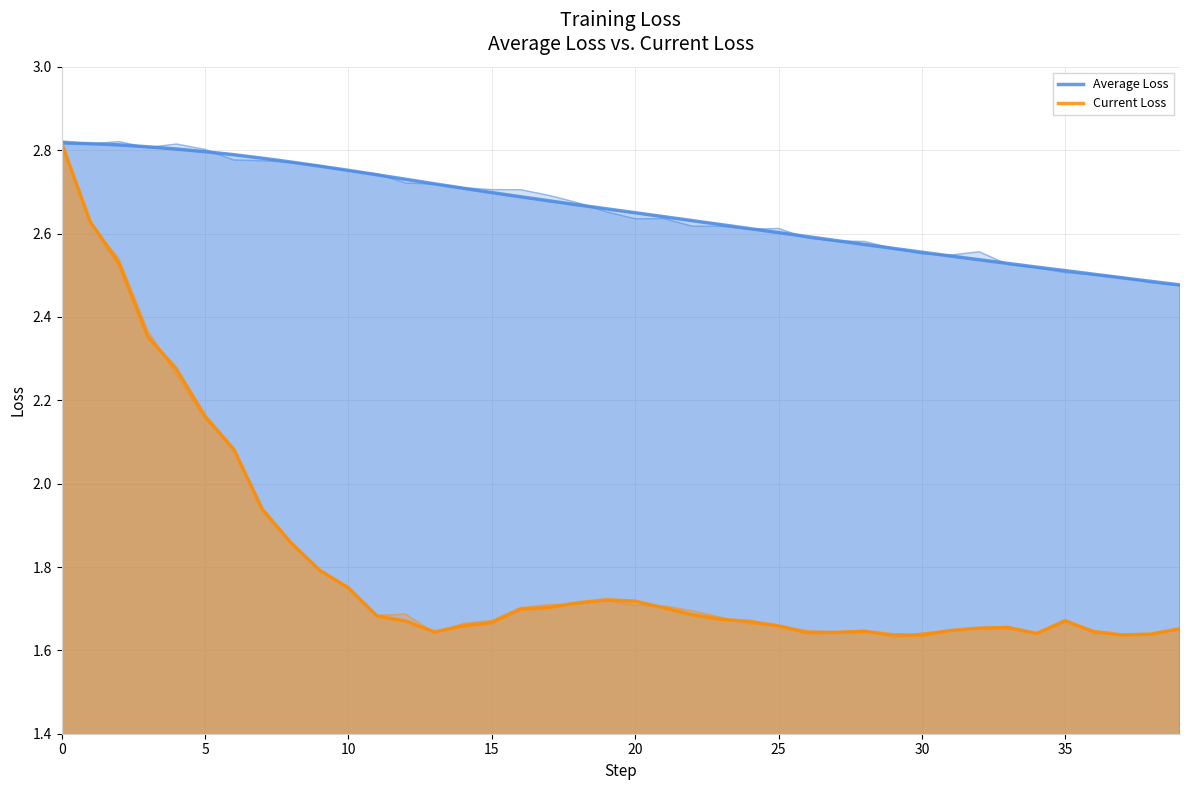

Which has a higher value, 14 or 16?

14